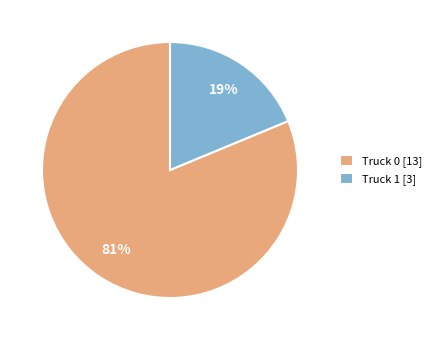

Rank the categories by value from highest to lowest.

Truck 0, Truck 1